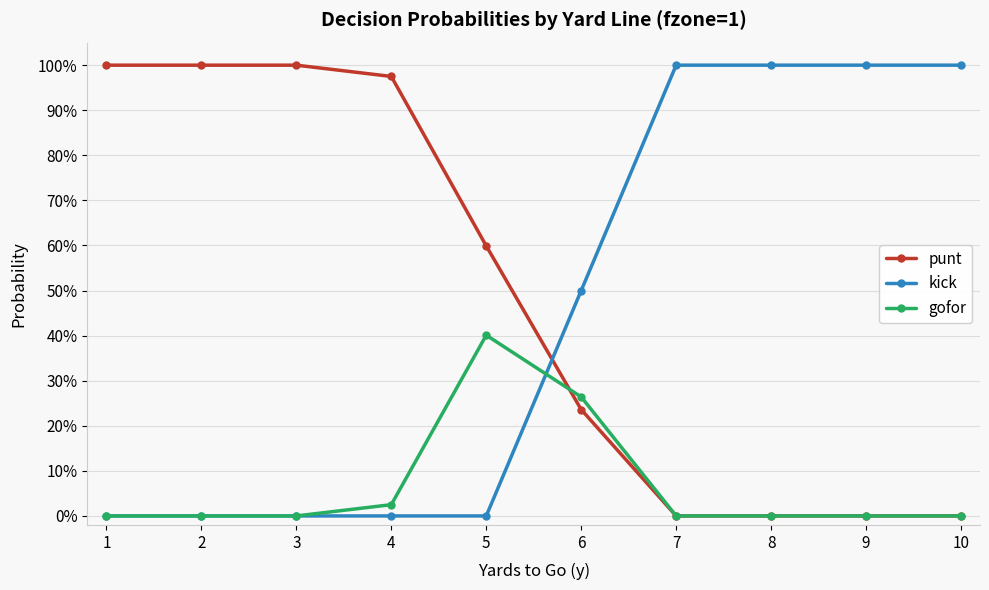

True or false: kick and gofor intersect in this chart.

True